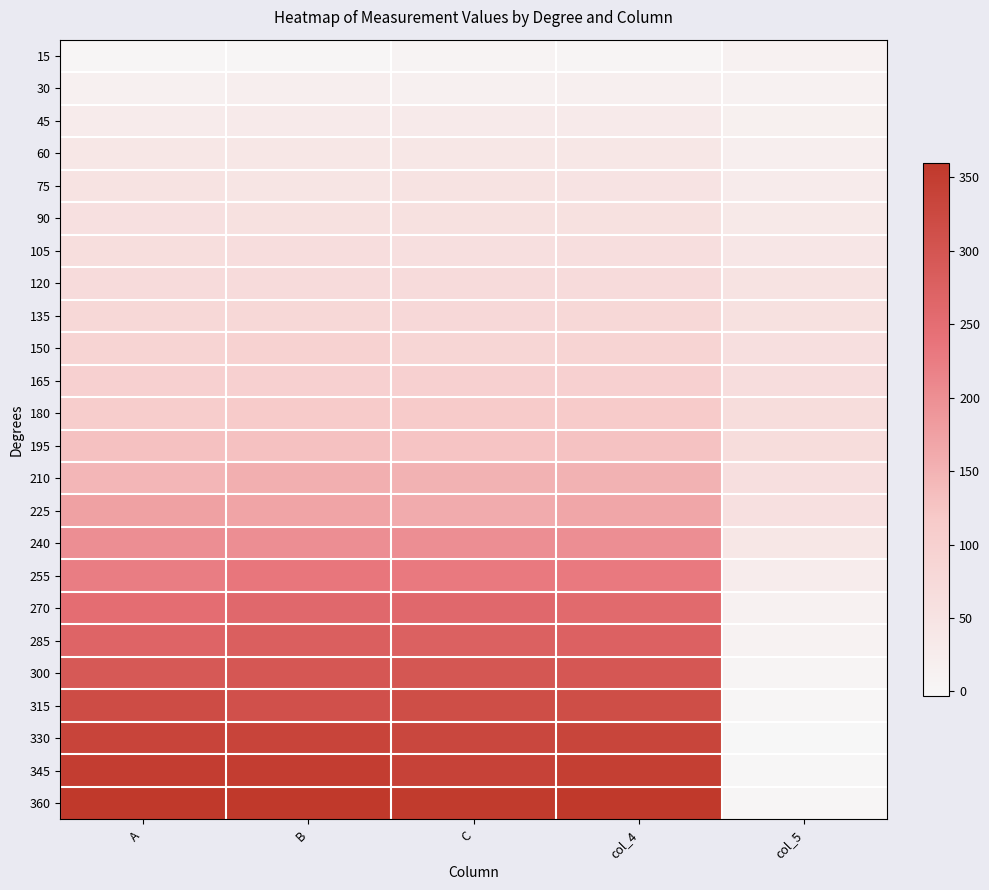

Reading left to right, extract all data points from this chart.

15: A=0.0	B=0.0	C=8.0	col_4=2.7	col_5=12.3
30: A=15.0	B=20.0	C=15.0	col_4=16.7	col_5=13.3
45: A=28.0	B=30.0	C=30.0	col_4=29.3	col_5=15.7
60: A=40.0	B=40.0	C=40.0	col_4=40.0	col_5=20.0
75: A=50.0	B=45.0	C=50.0	col_4=48.3	col_5=26.7
90: A=57.0	B=55.0	C=55.0	col_4=55.7	col_5=34.3
105: A=64.0	B=65.0	C=60.0	col_4=63.0	col_5=42.0
120: A=70.0	B=70.0	C=70.0	col_4=70.0	col_5=50.0
135: A=80.0	B=80.0	C=78.0	col_4=79.3	col_5=55.7
150: A=90.0	B=95.0	C=85.0	col_4=90.0	col_5=60.0
165: A=100.0	B=100.0	C=100.0	col_4=100.0	col_5=65.0
180: A=110.0	B=115.0	C=115.0	col_4=113.3	col_5=66.7
195: A=130.0	B=130.0	C=125.0	col_4=128.3	col_5=66.7
210: A=145.0	B=155.0	C=150.0	col_4=150.0	col_5=60.0
225: A=175.0	B=170.0	C=160.0	col_4=168.3	col_5=56.7
240: A=200.0	B=200.0	C=200.0	col_4=200.0	col_5=40.0
255: A=225.0	B=235.0	C=230.0	col_4=230.0	col_5=25.0
270: A=250.0	B=260.0	C=260.0	col_4=256.7	col_5=13.3
285: A=268.0	B=280.0	C=275.0	col_4=274.3	col_5=10.7
300: A=293.0	B=295.0	C=297.0	col_4=295.0	col_5=5.0
315: A=320.0	B=310.0	C=315.0	col_4=315.0	col_5=0.0
330: A=335.0	B=335.0	C=330.0	col_4=333.3	col_5=-3.3
345: A=350.0	B=350.0	C=340.0	col_4=346.7	col_5=-1.7
360: A=360.0	B=360.0	C=355.0	col_4=358.3	col_5=1.7